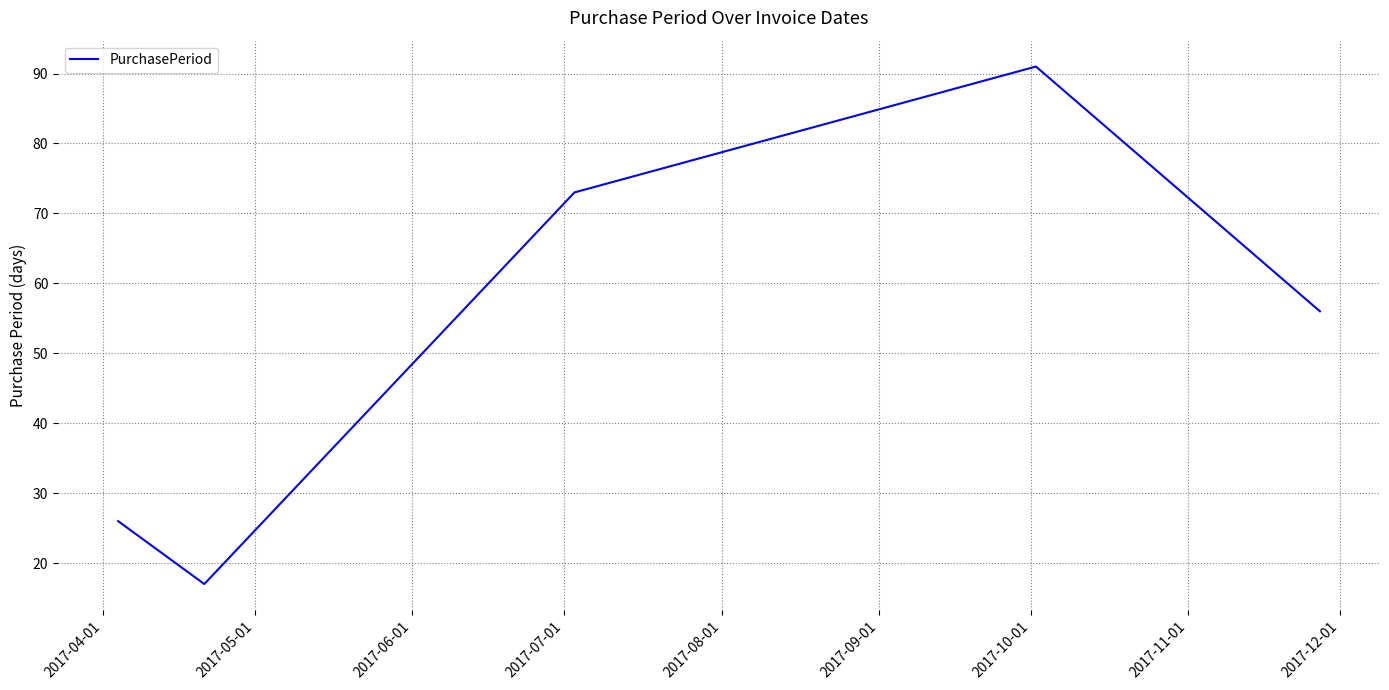

What is the difference between the maximum and minimum values?

74